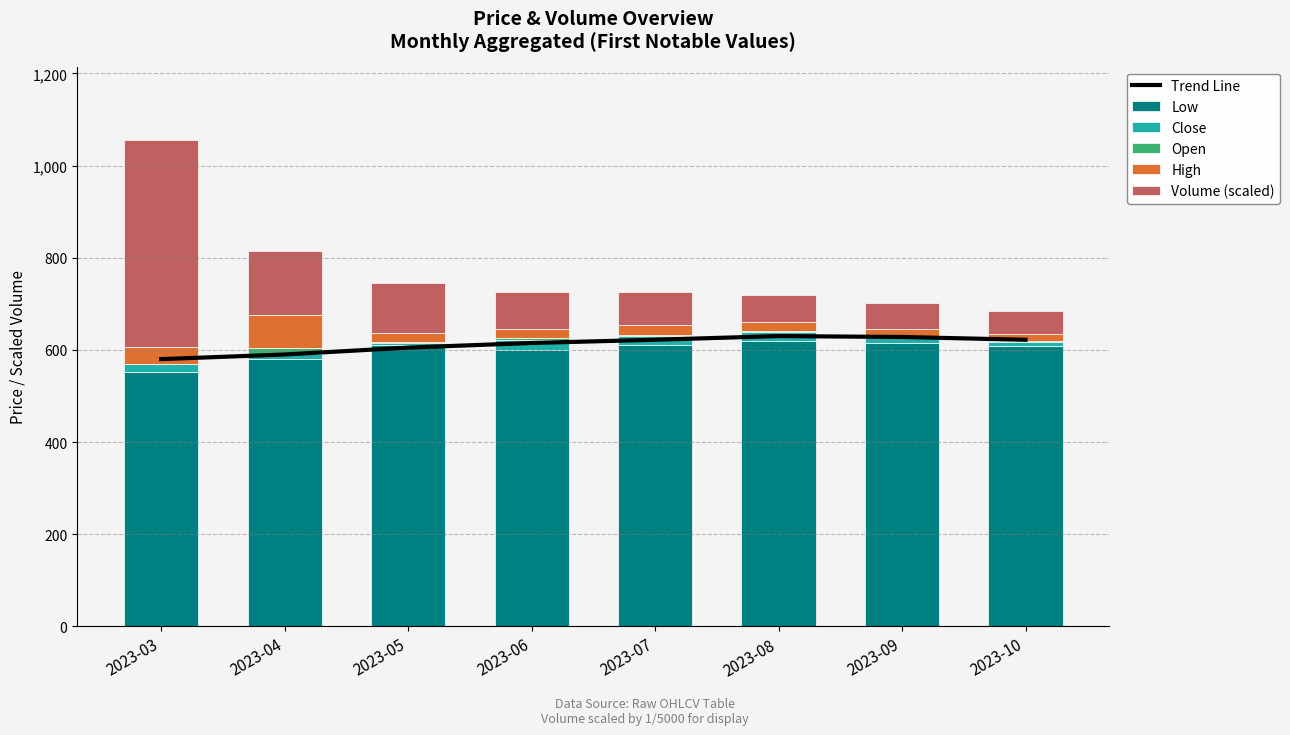

Which series has the largest range (max minus min)?

Volume (scaled)